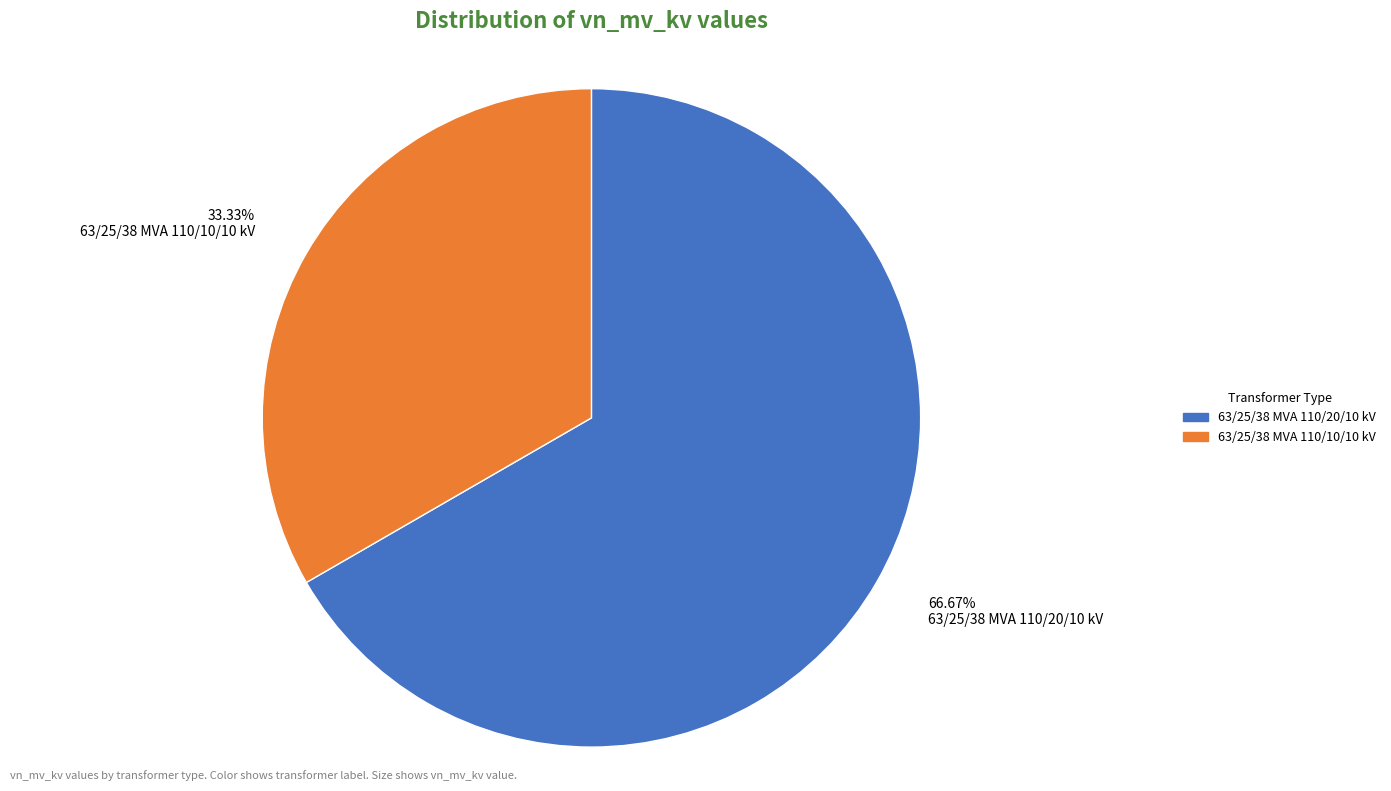

Is the sum of 33.33% 63/25/38 MVA 110/10/10 kV and 66.67% 63/25/38 MVA 110/20/10 kV greater than half?

Yes